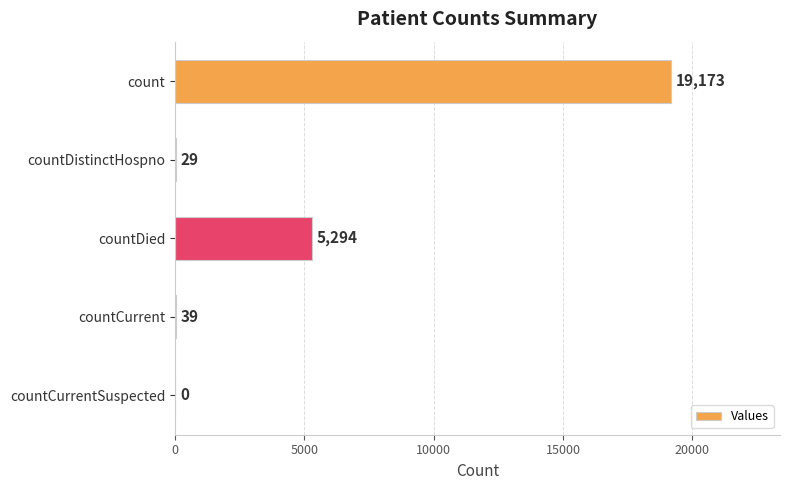

What is the greatest value displayed?

19173